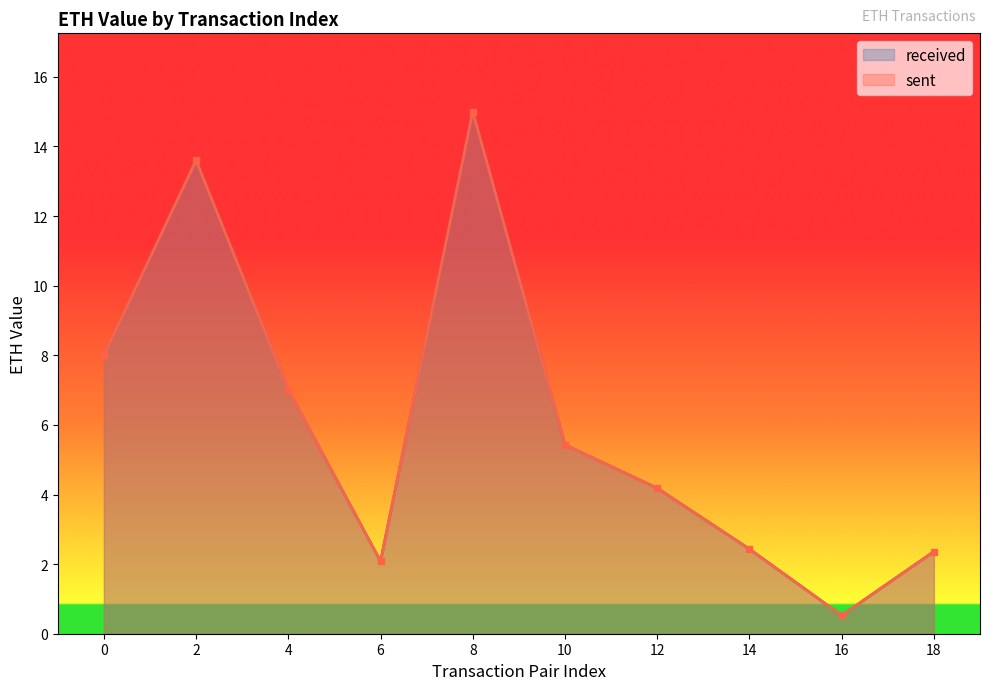

Reading left to right, extract all data points from this chart.

received: 8.0	13.6	7.0	2.1	15.0	5.4	4.2	2.4	0.5	2.4
sent: 8.0	13.6	7.0	2.1	15.0	5.4	4.2	2.4	0.5	2.4